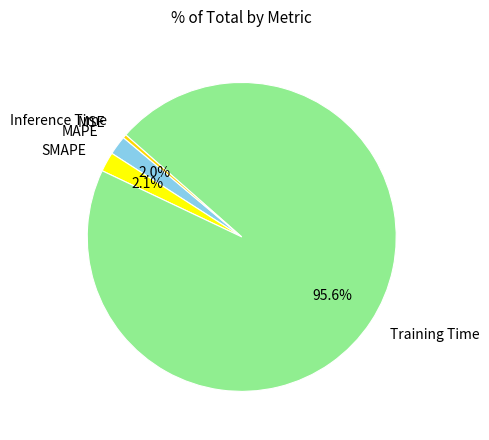

What is the majority slice?

Training Time